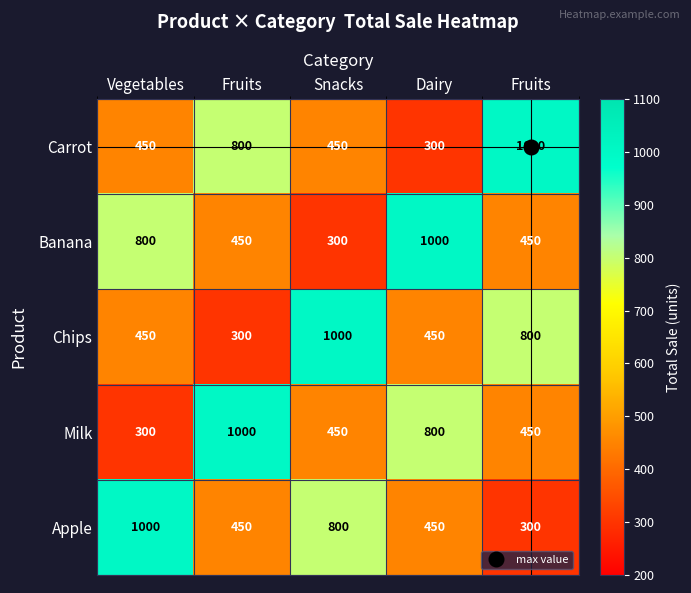

Count the number of categories in the chart.

5